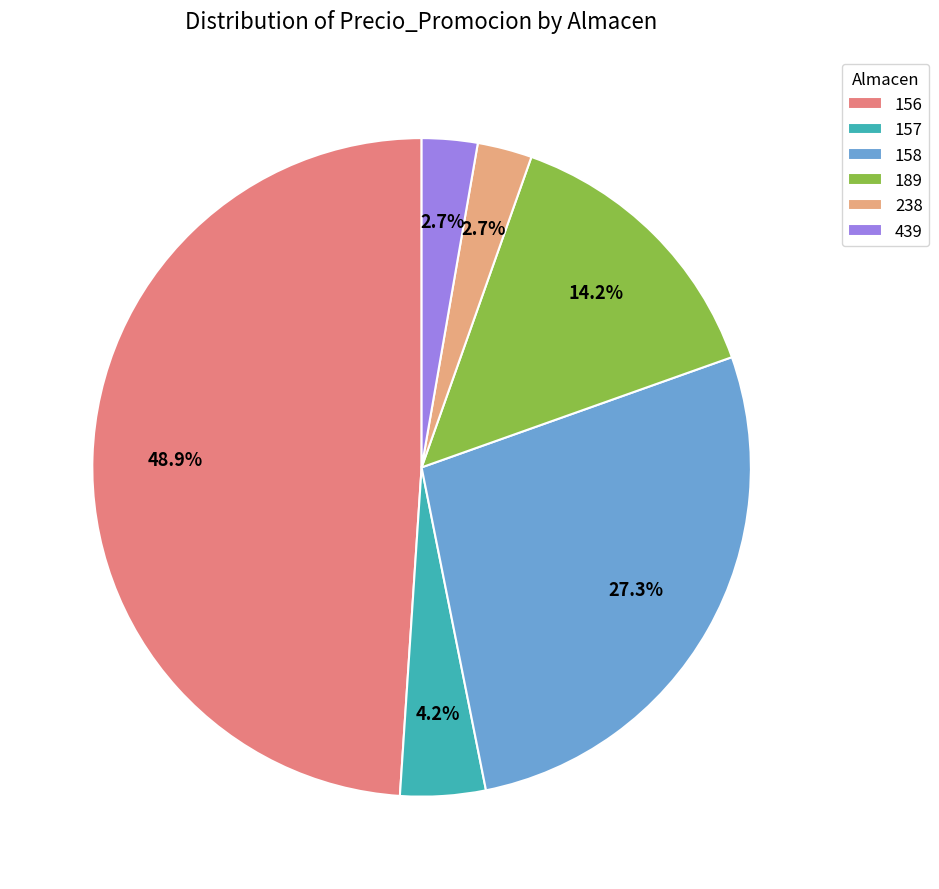

To the nearest percent, what is the difference between the largest and smallest slice percentages?

46%